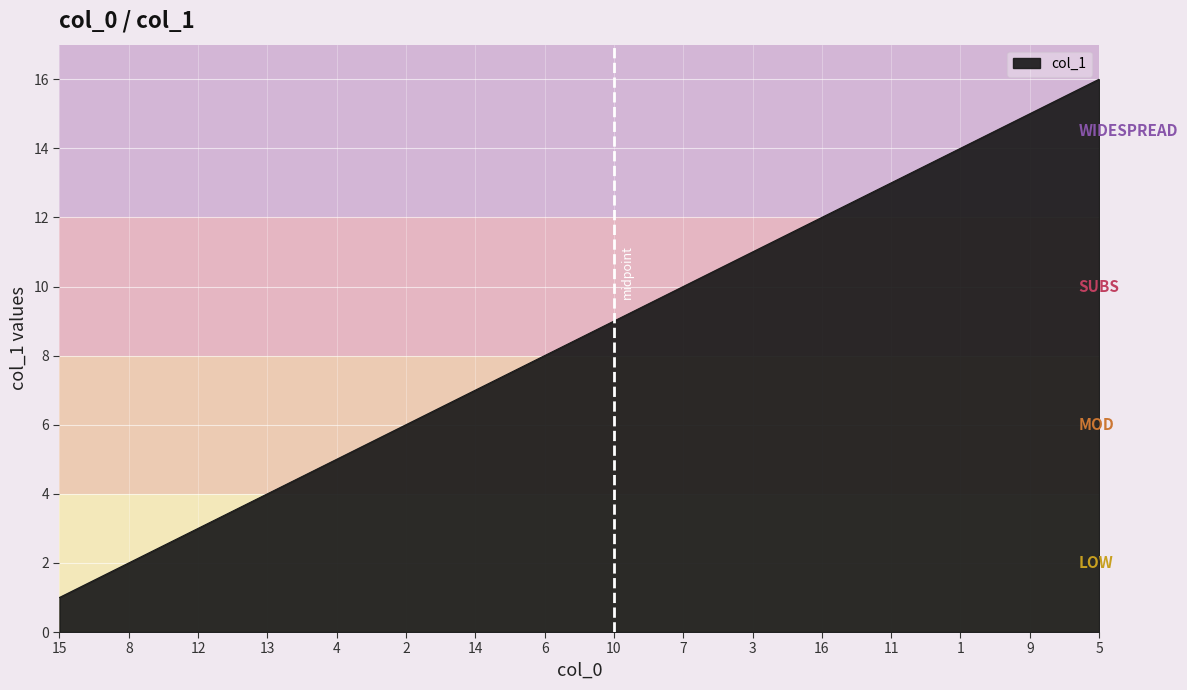

What is the difference between the second highest and minimum values?

14